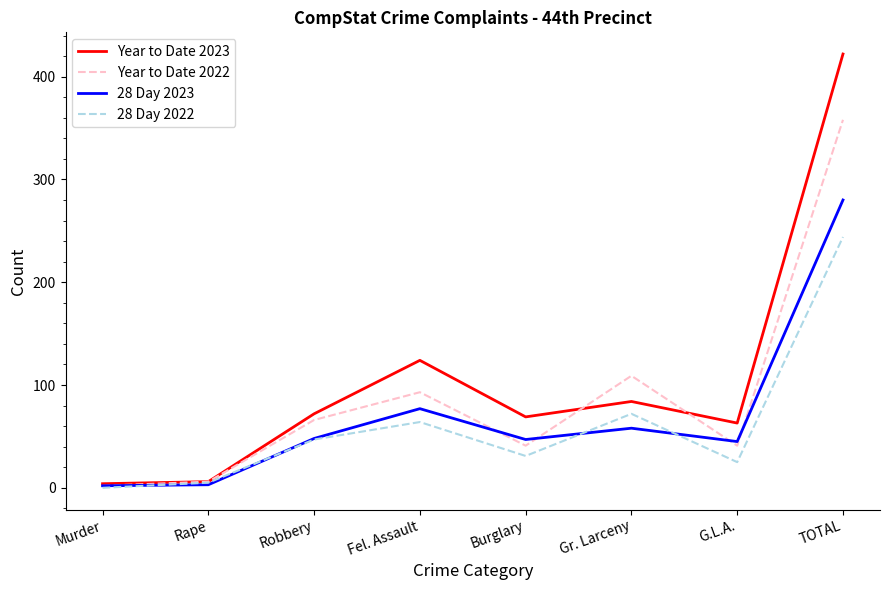

What is the sum of all Year to Date 2023 values?

844